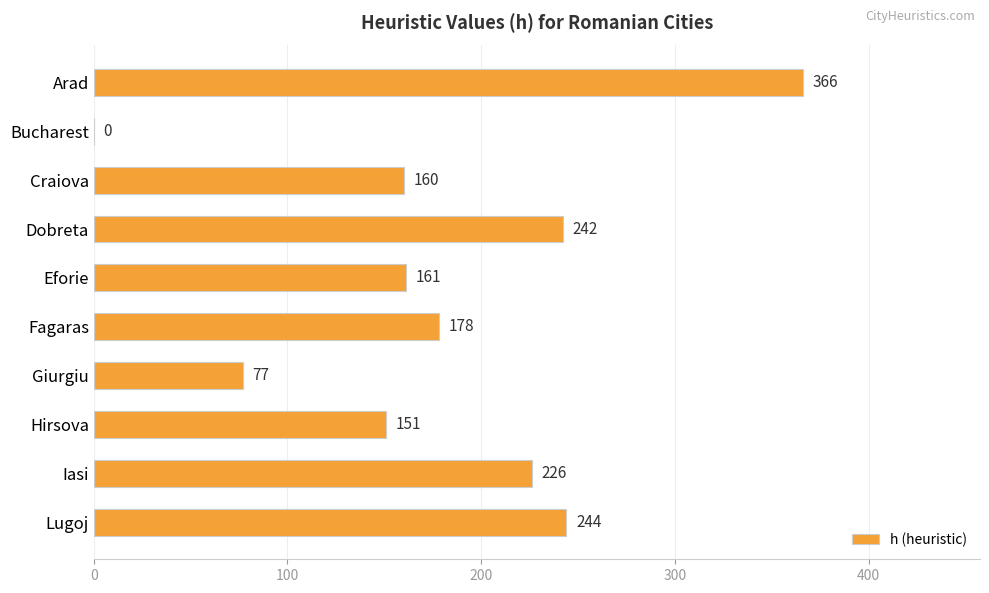

What is the maximum value shown in the chart?

366